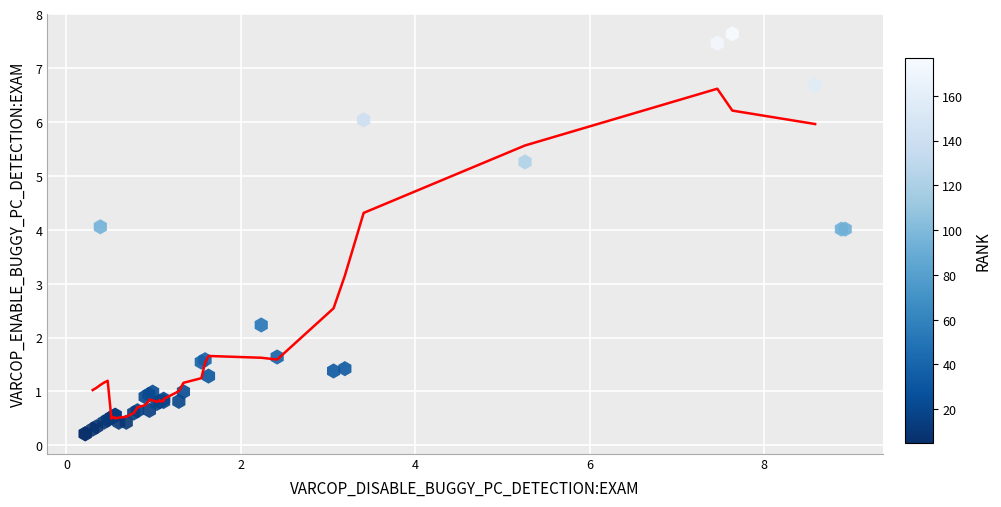

What Y value in the scatter plot is closest to 3?

2.2